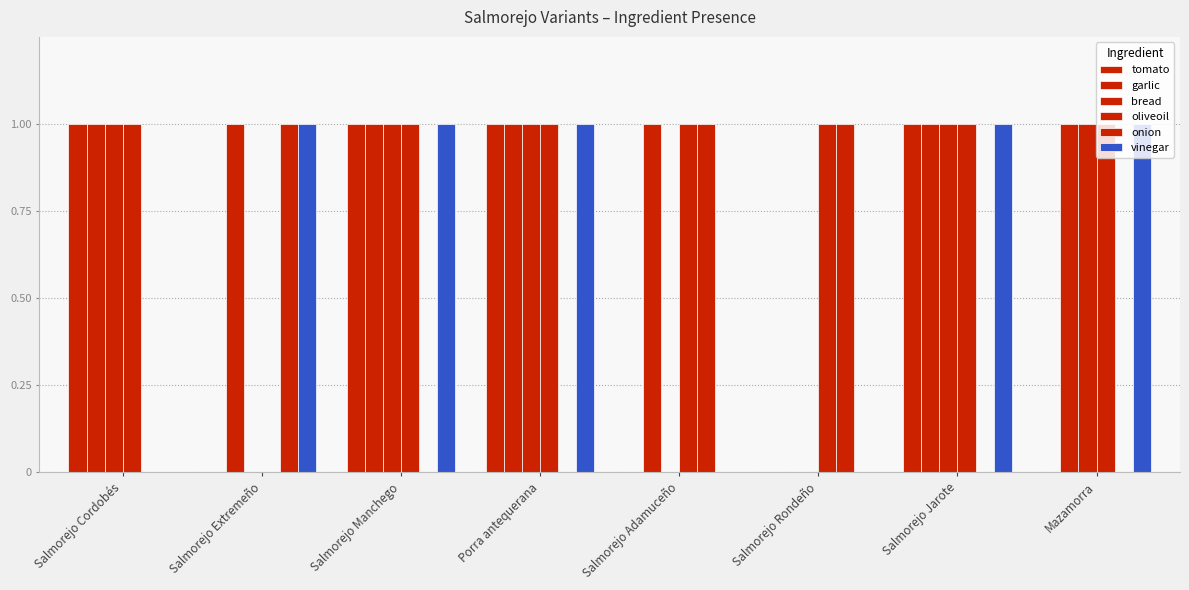

Between Porra antequerana and Mazamorra, which series saw the biggest shift?

tomato